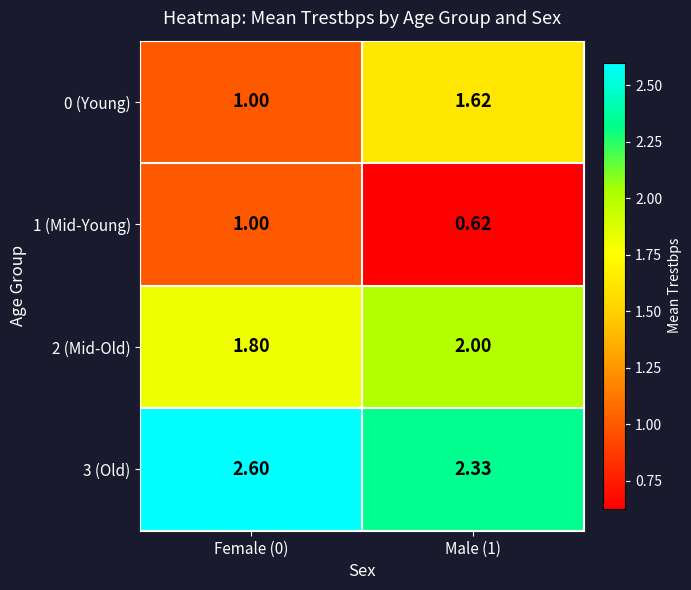

Is the value of 1 (Mid-Young) at Female (0) greater than the value of 2 (Mid-Old) at Male (1)?

No